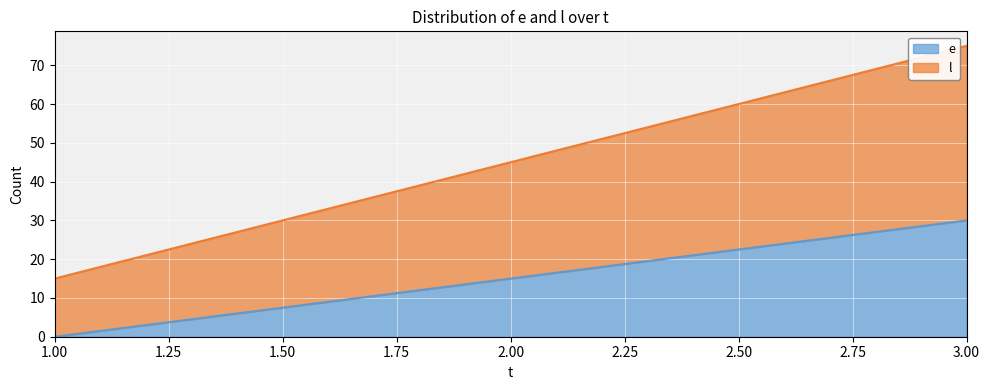

Rank the series by their average value, from lowest to highest.

e, l